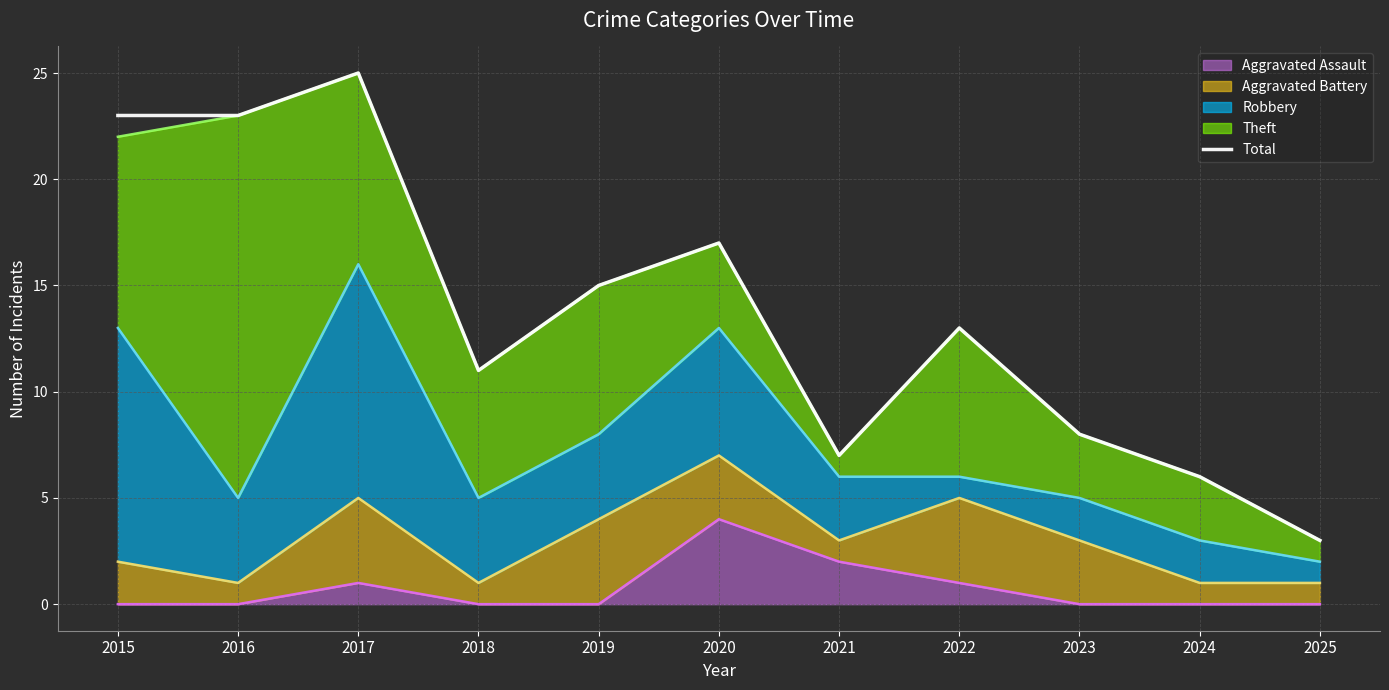

Which label corresponds to the smallest value in the chart?

2025